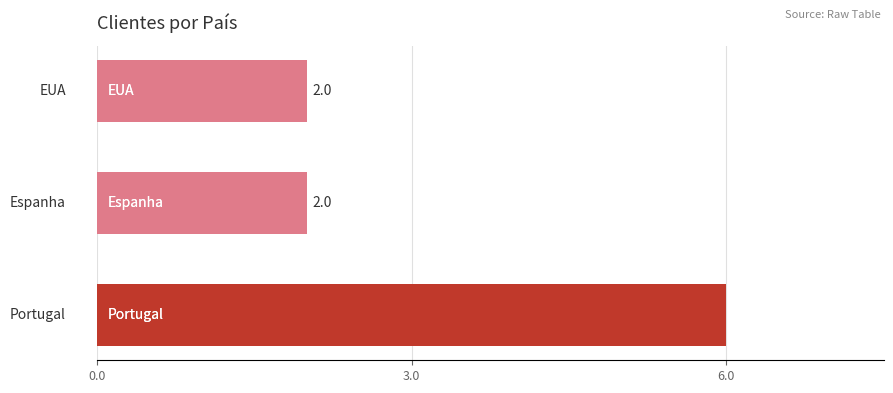

Count the values in the range 2 to 6.

3